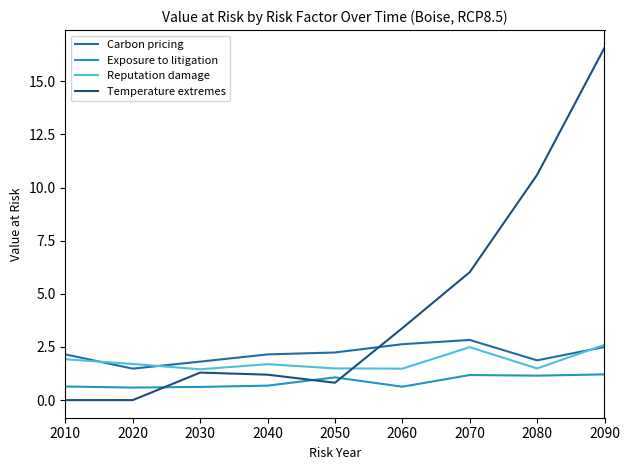

What is the total value across all series at 2070?

12.5